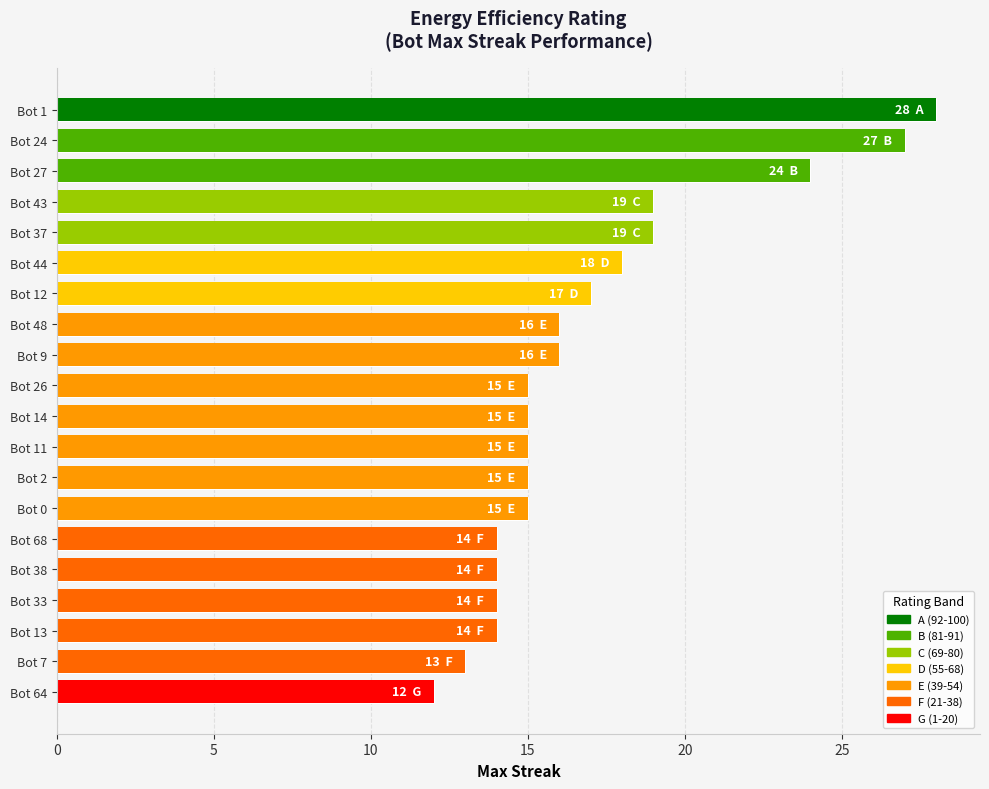

What is the maximum value shown in the chart?

28